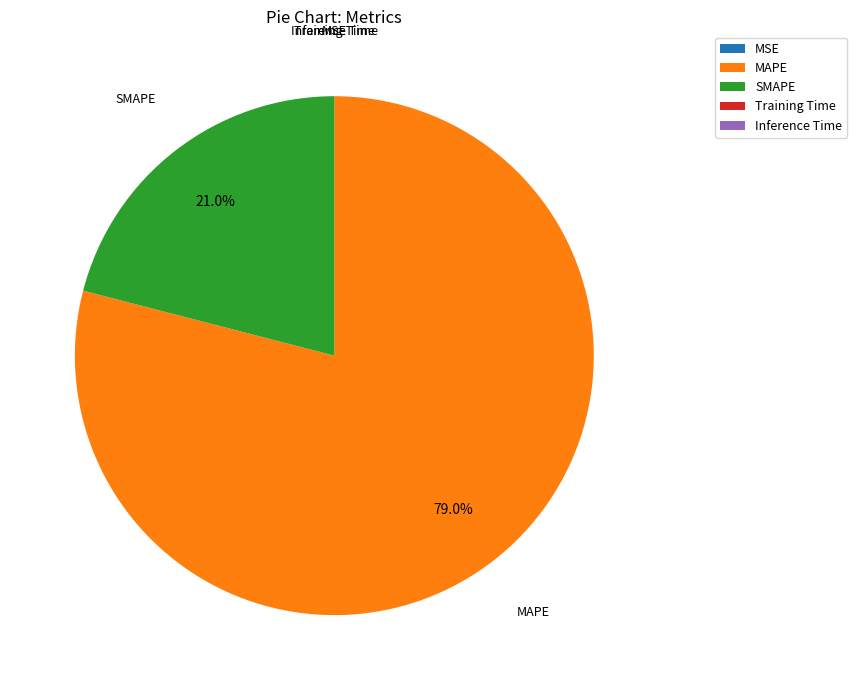

To the nearest percent, what is the difference between the largest and smallest slice percentages?

79%